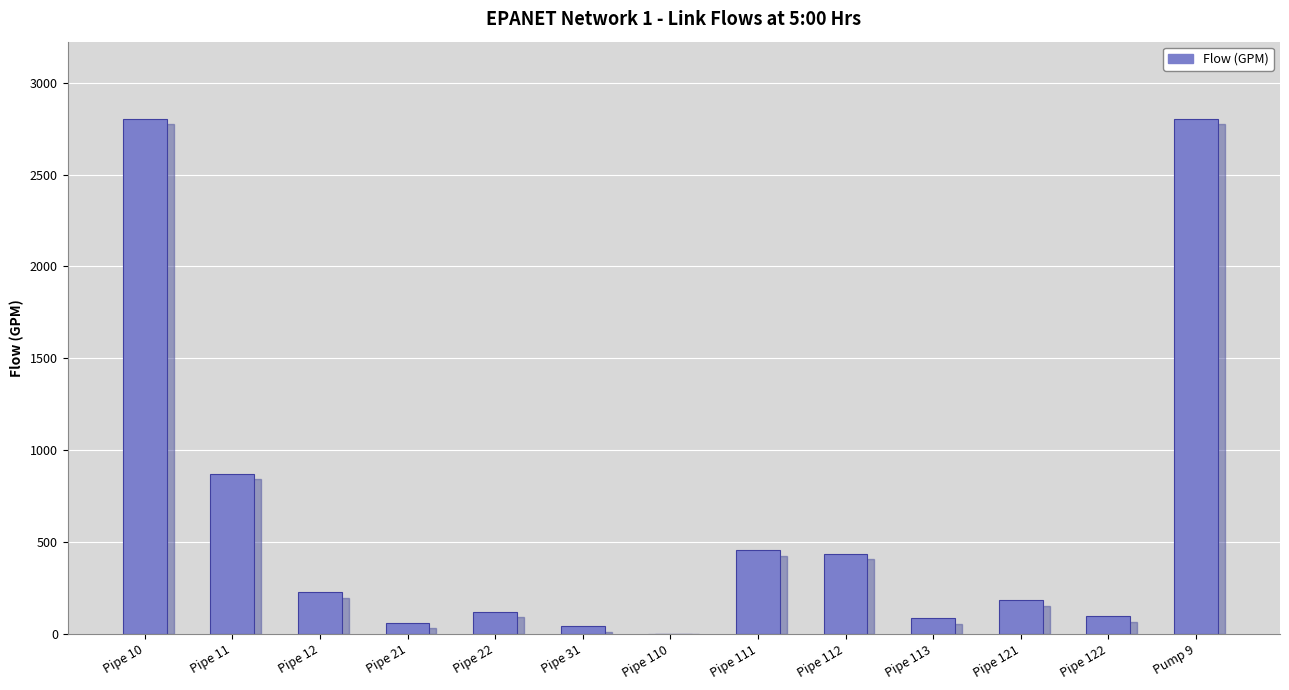

Approximately how many times larger is the value at Pipe 121 compared to Pipe 111?

0.4